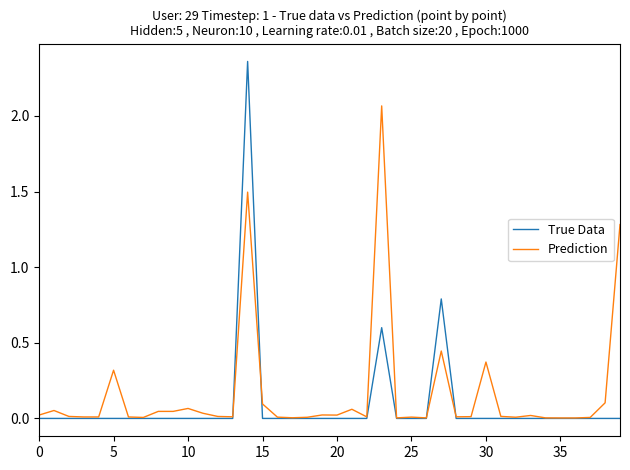

Which series has the widest spread of values?

True Data